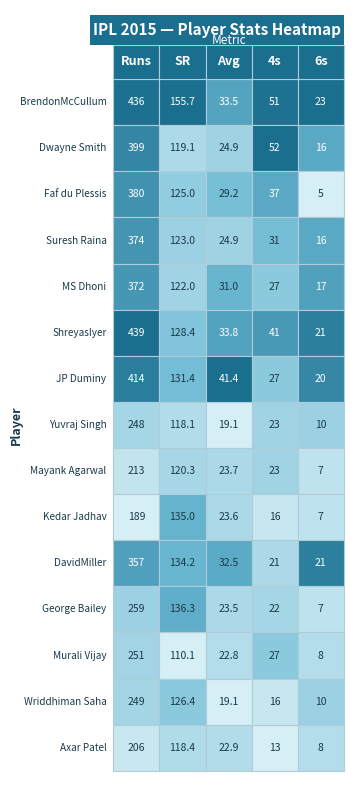

The value of Kedar Jadhav at BrendonMcCullum is 309.3. True or false?

False